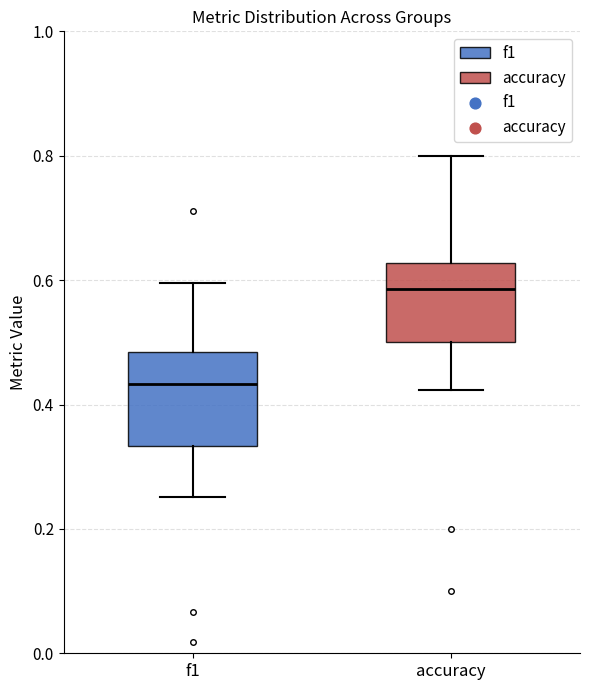

Reading left to right, transcribe this box plot: for each box, give where its median line is, the range the box spans, and where its two whiskers end, as read against the y-axis. The values are not printed on the chart, so give them approximately, as read against the axis.

f1: median 0.44, box 0.34 to 0.48, whiskers 0.26 to 0.60
accuracy: median 0.58, box 0.50 to 0.62, whiskers 0.42 to 0.80